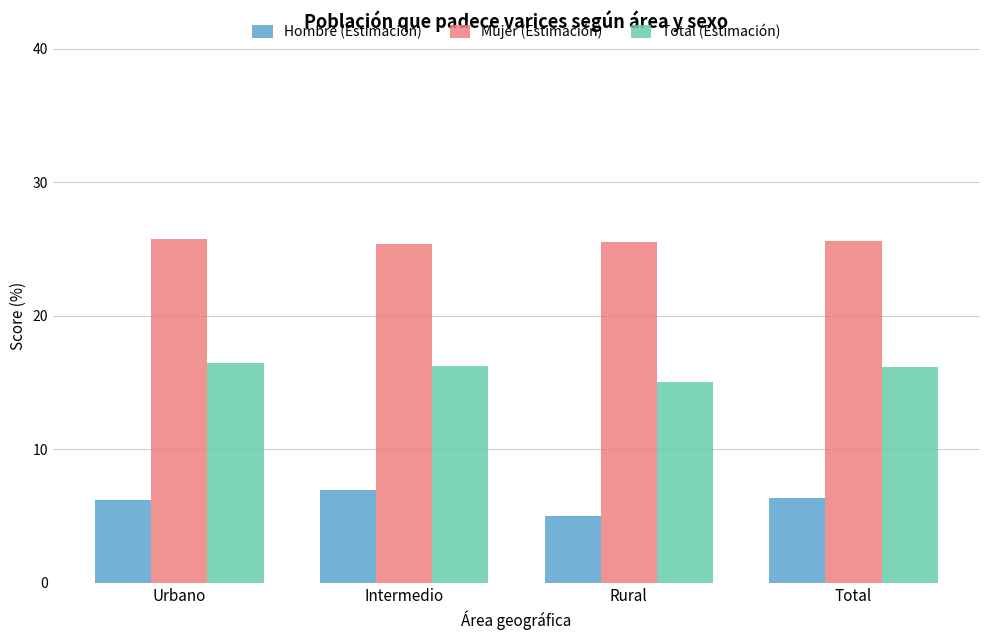

What is the spread (max minus min) of values at Intermedio?

18.4